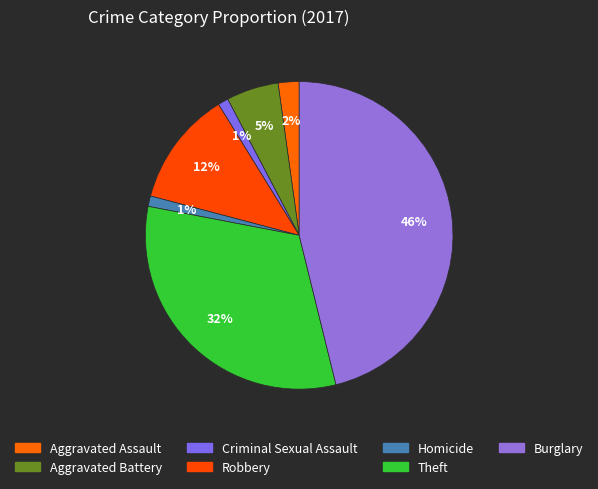

How many segments does this pie chart have?

7